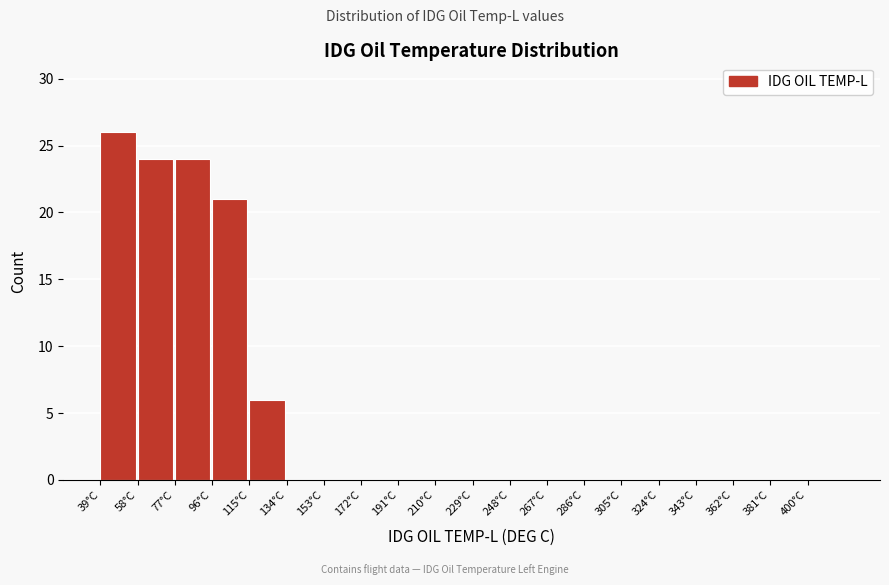

Reading left to right, list every bar in this chart as the range it spans on the x-axis followed by its height. Neither the bar edges nor the heights are printed on the chart, so give them approximately, as read against the axes.

39 to 58: 26
58 to 77: 24
77 to 96: 24
96 to 115: 21
115 to 134: 6
134 to 153: 0
153 to 172: 0
172 to 191: 0
191 to 210: 0
210 to 229: 0
229 to 248: 0
248 to 267: 0
267 to 286: 0
286 to 305: 0
305 to 324: 0
324 to 343: 0
343 to 362: 0
362 to 381: 0
381 to 400: 0
400 to 419: 0